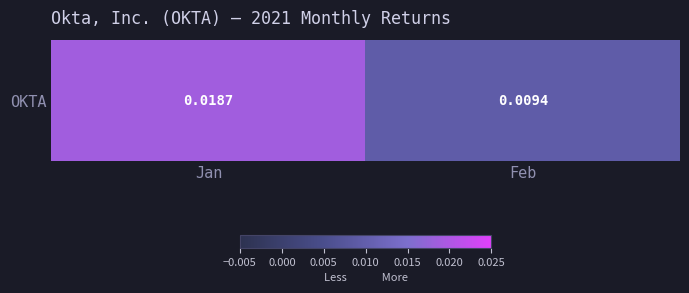

Rank the categories by value from highest to lowest.

Jan, Feb